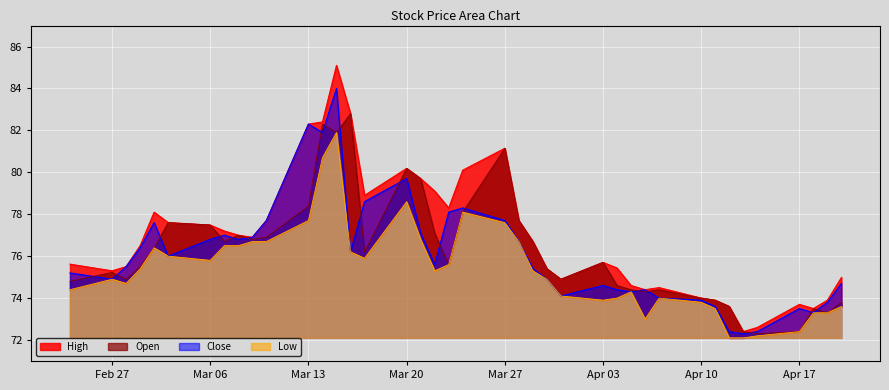

The value of Open at 34 is 45.9. True or false?

False